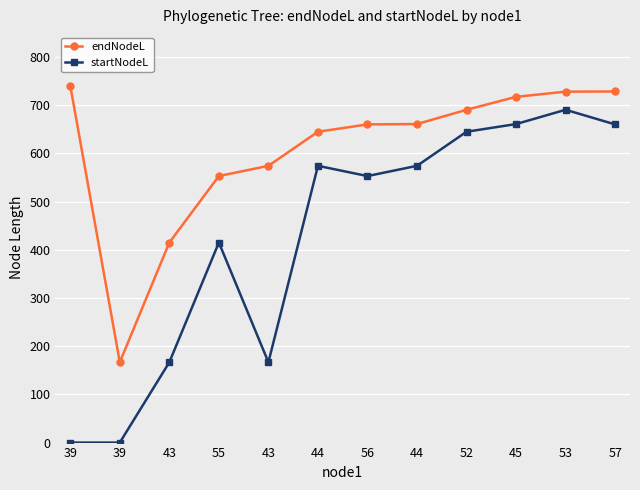

Between 52 and 44, which is larger?

52